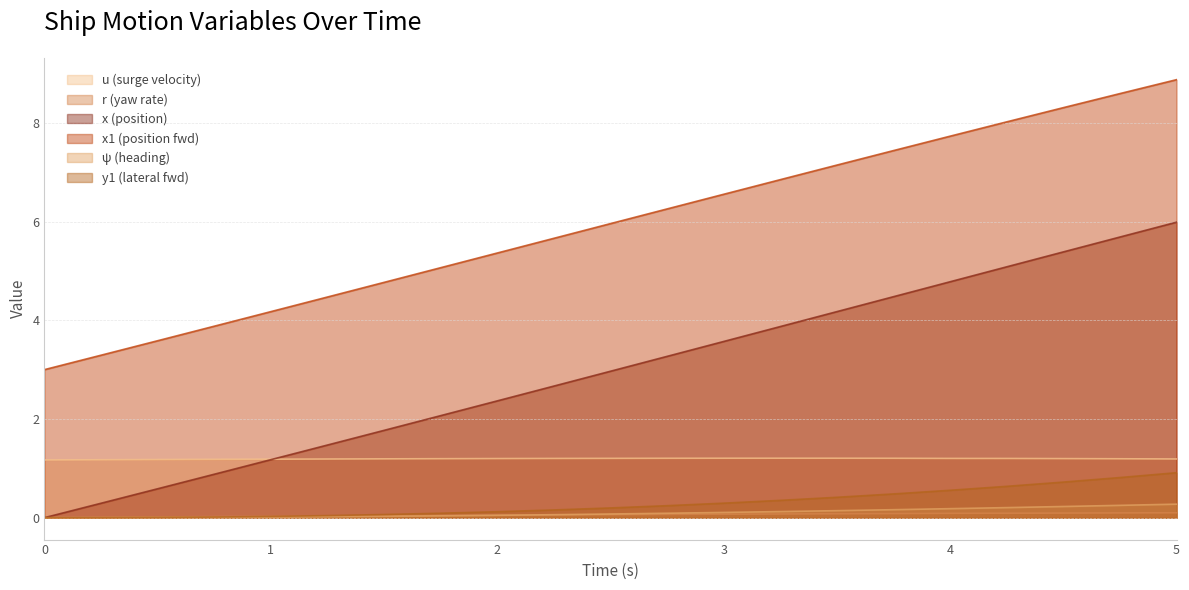

Which series has the largest range (max minus min)?

x (position)